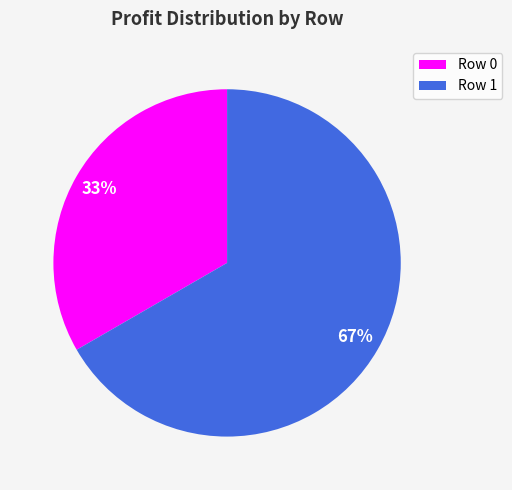

True or false: Row 1 accounts for 67% of the total.

True